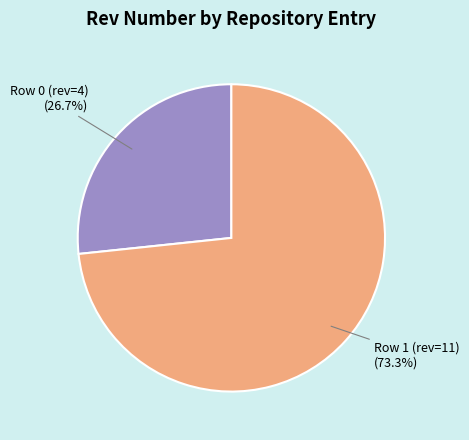

What percentage is the Row 0 (rev=4) slice, to the nearest percent?

27%